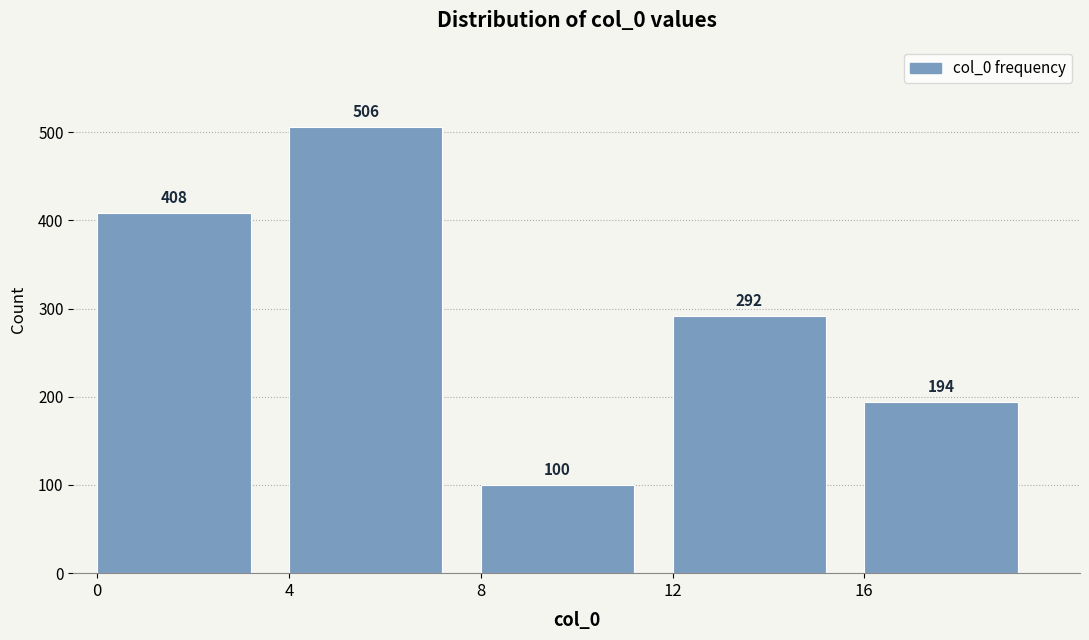

Reading right to left, transcribe all the data shown in this chart.

16=194	12=292	8=100	4=506	0=408